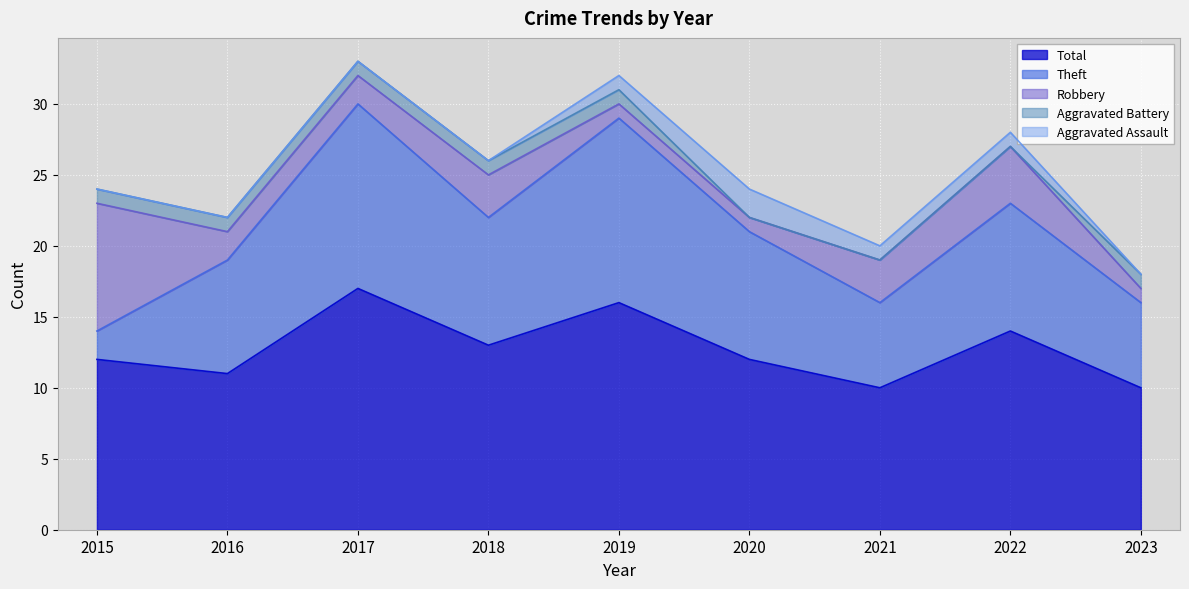

What is the value of the Aggravated Battery point at the 4th from the left?

1